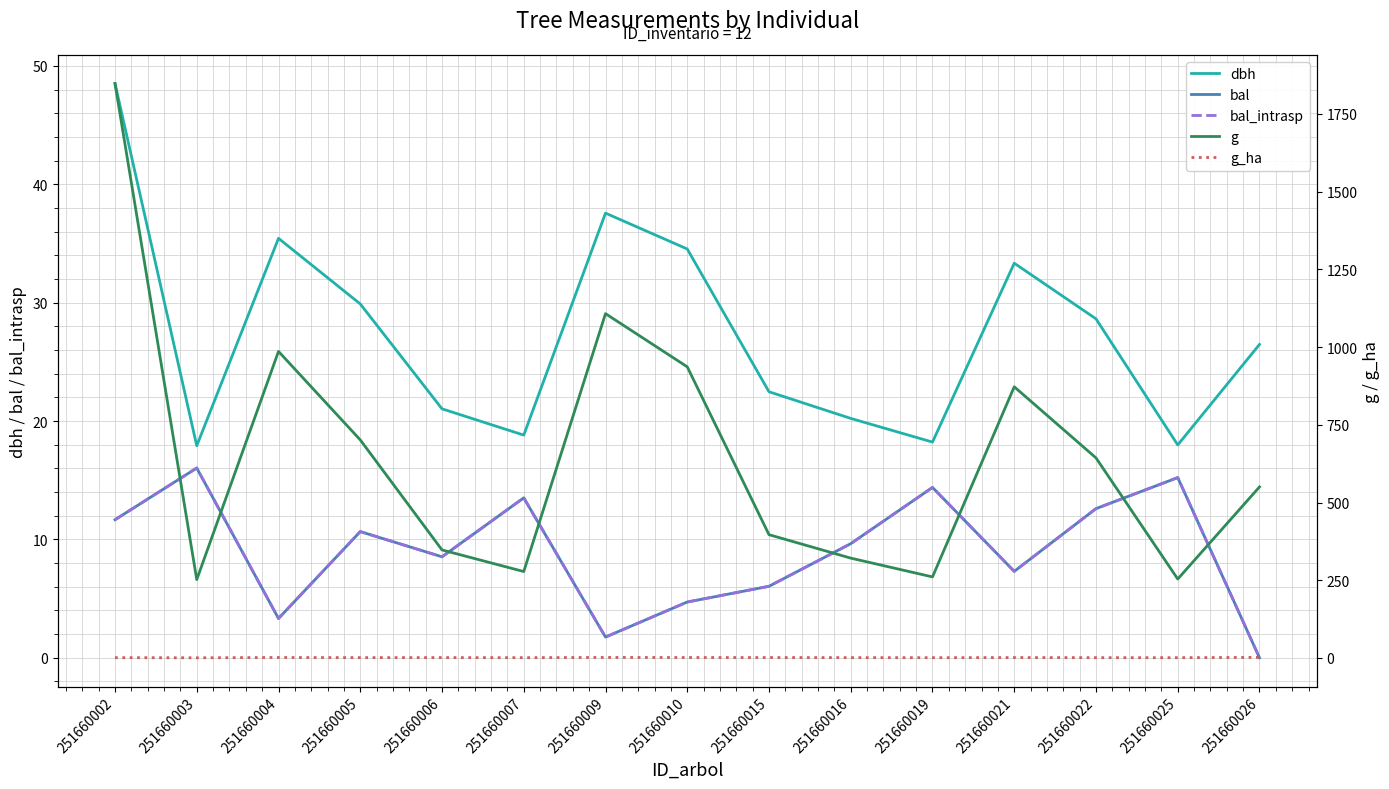

How many categories are shown in the chart?

15